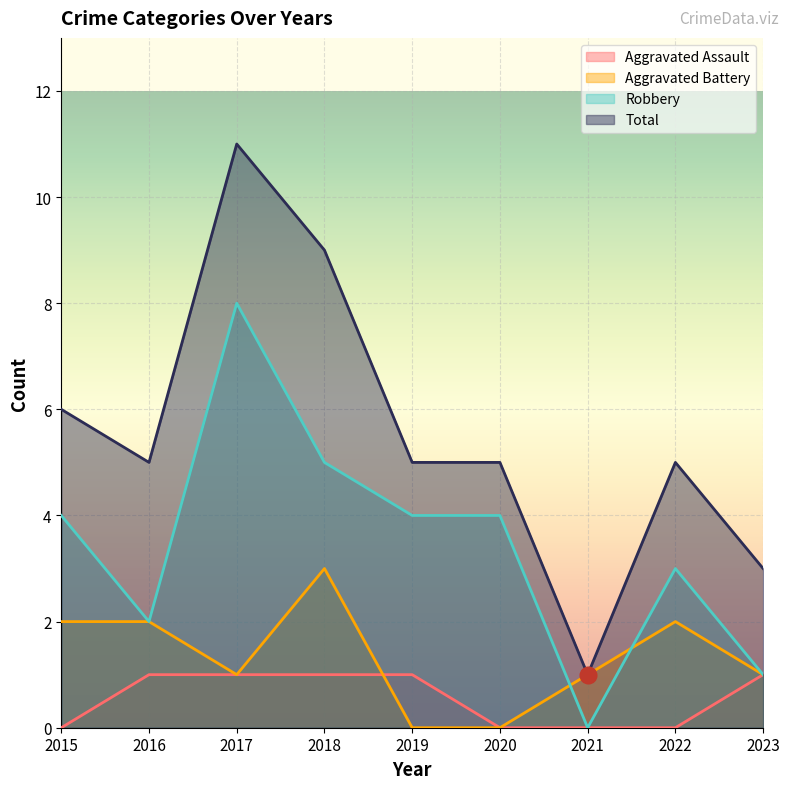

How many series are shown in this chart?

4